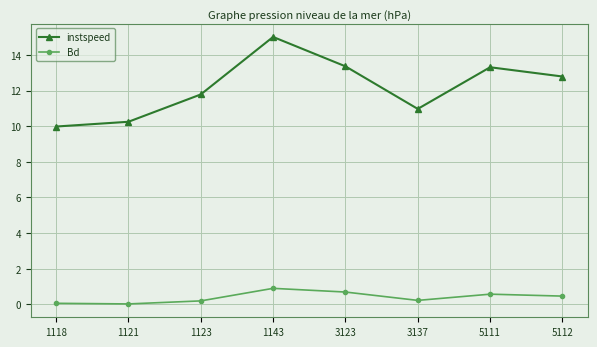

What is the value of the Bd point at the 1st from the left?

0.1